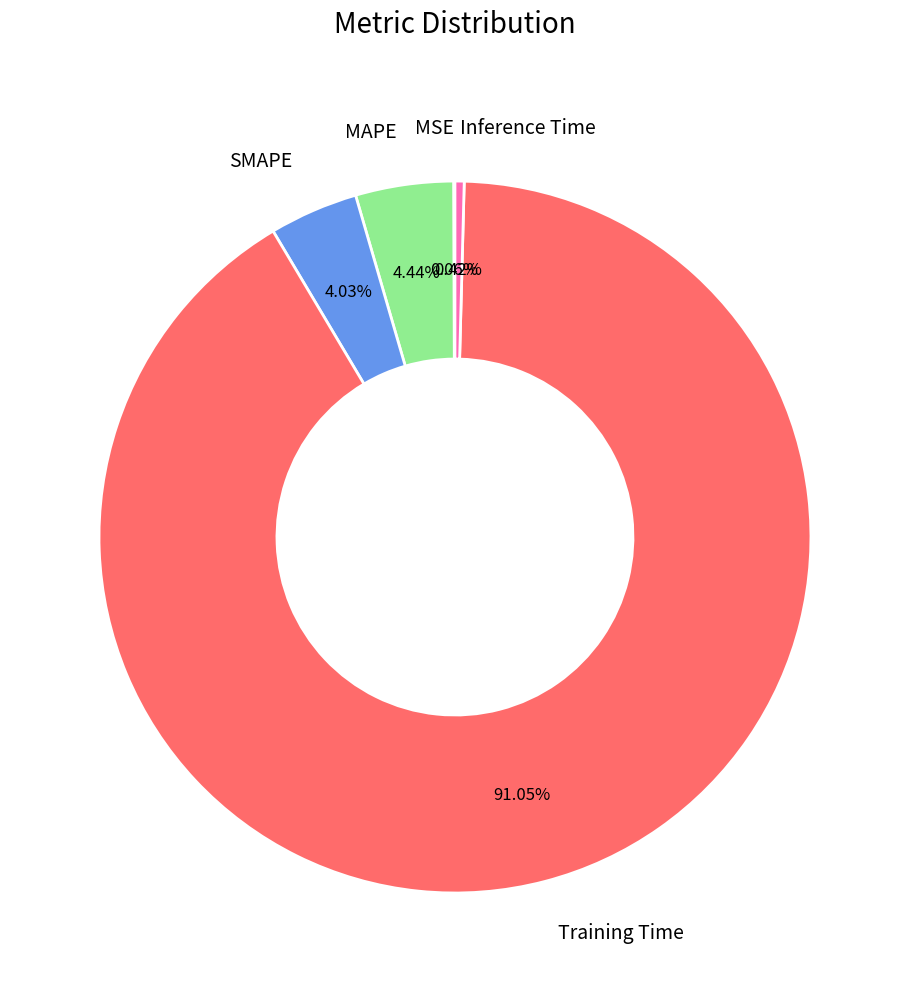

What percentage is the Training Time slice, to the nearest percent?

91%